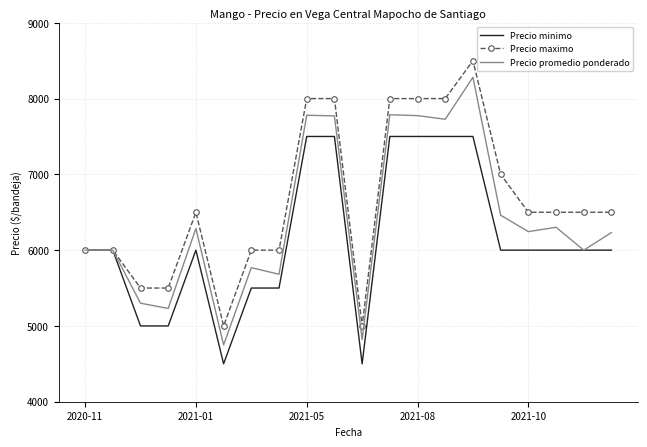

What is the greatest value displayed?

8500